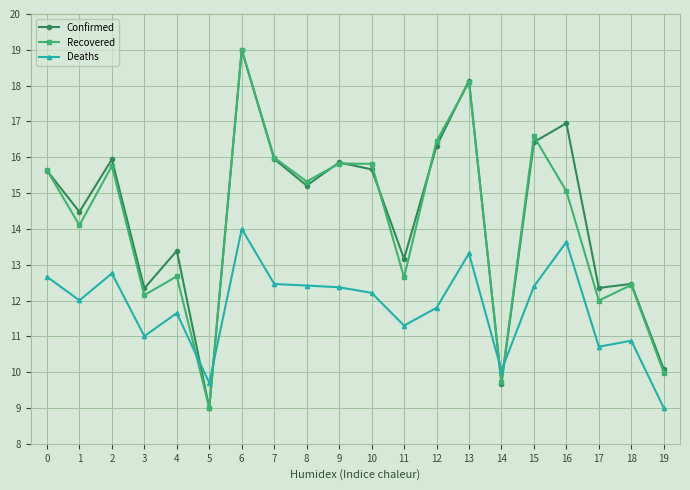

What is the value of the Deaths point at the 15th from the left?

10.0